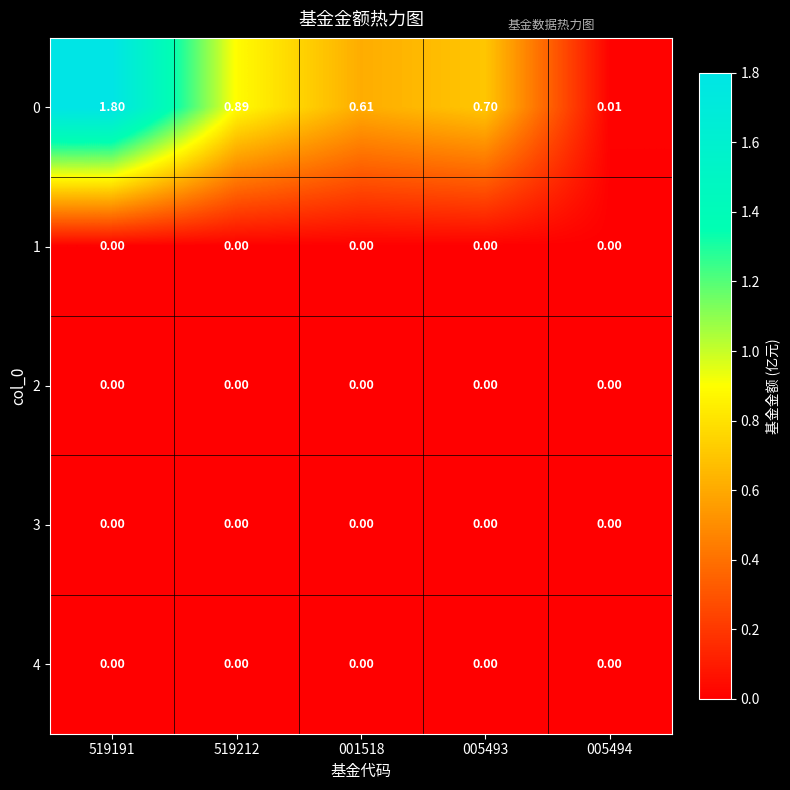

What is the total value across all series at 519212?

0.9